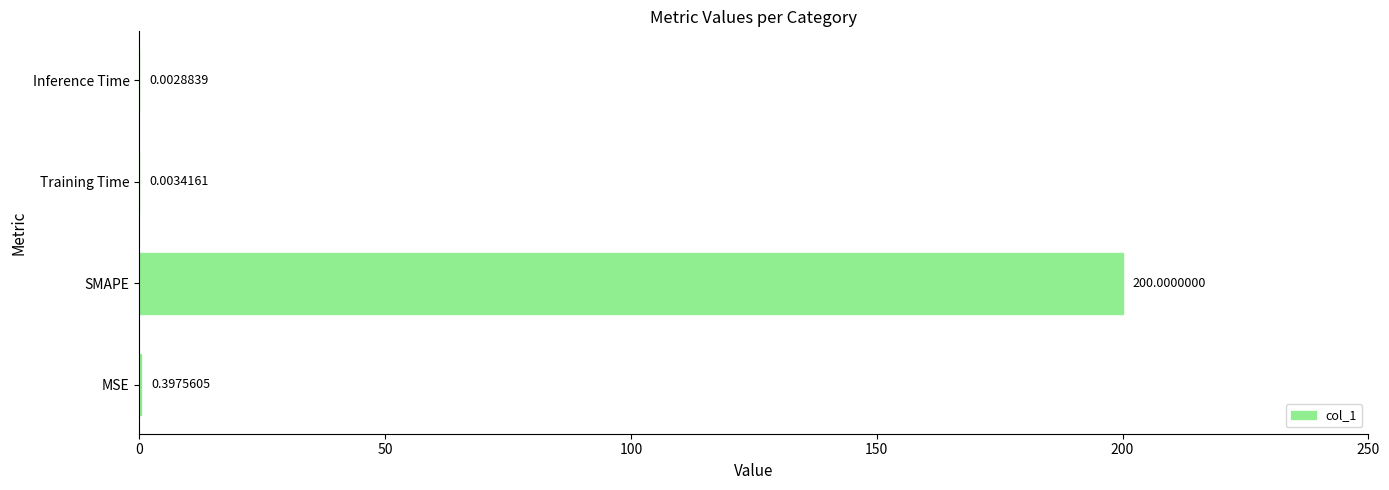

What is the average value?

50.1